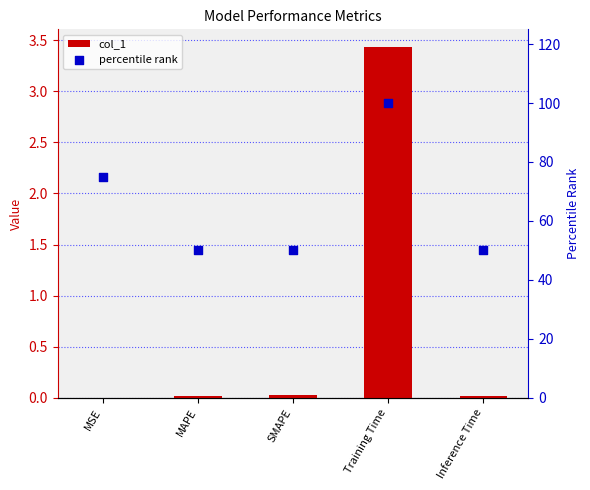

What is the total value across all series at MAPE?

50.0